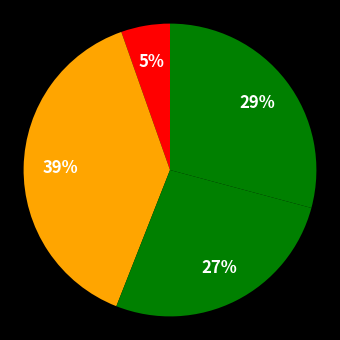

Is there a majority slice in this chart?

No